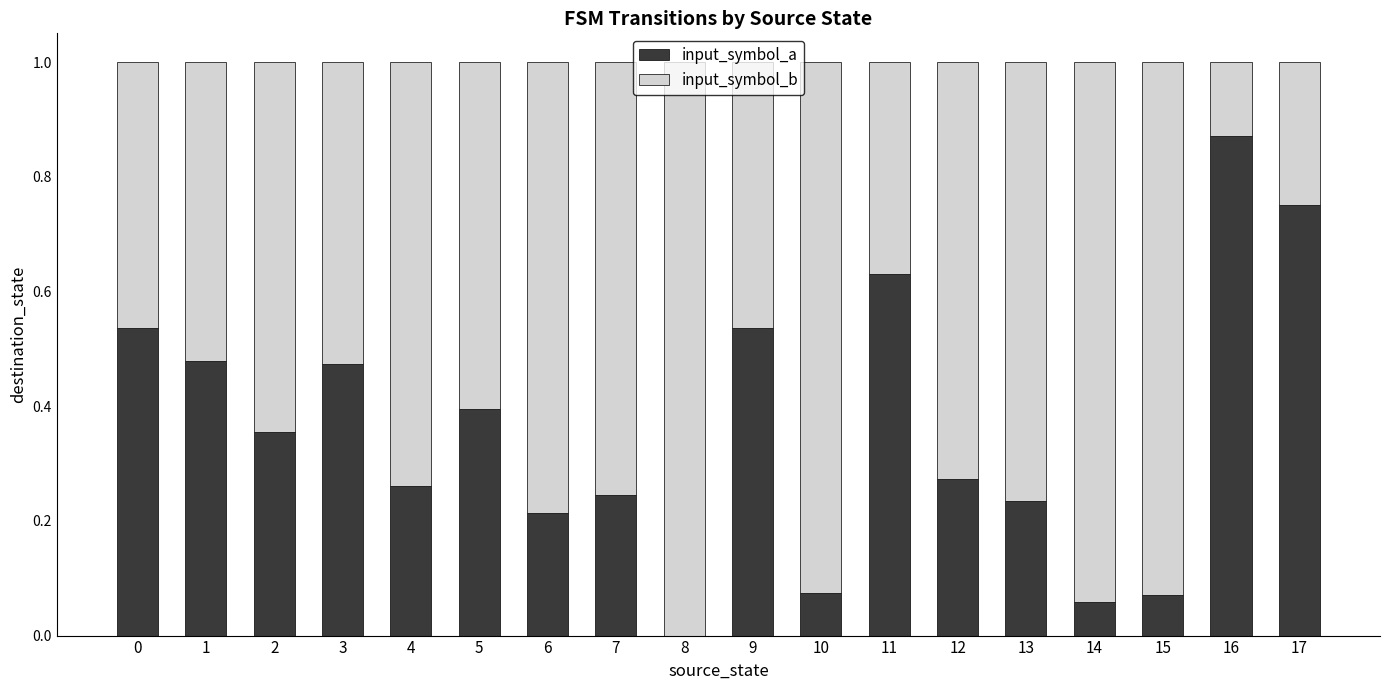

What is the total value across all series at 10?

1.0